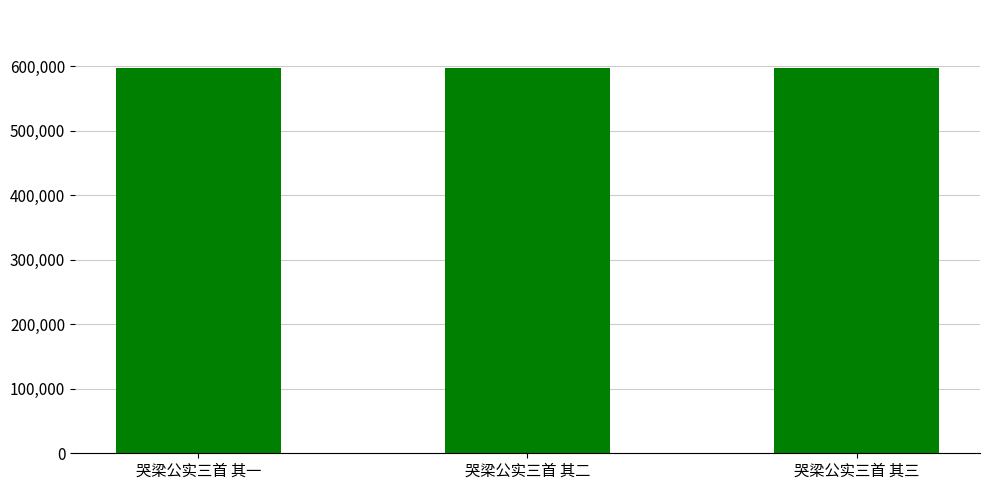

What is the sum of the values at 哭梁公实三首 其三 and 哭梁公实三首 其二?

1195235